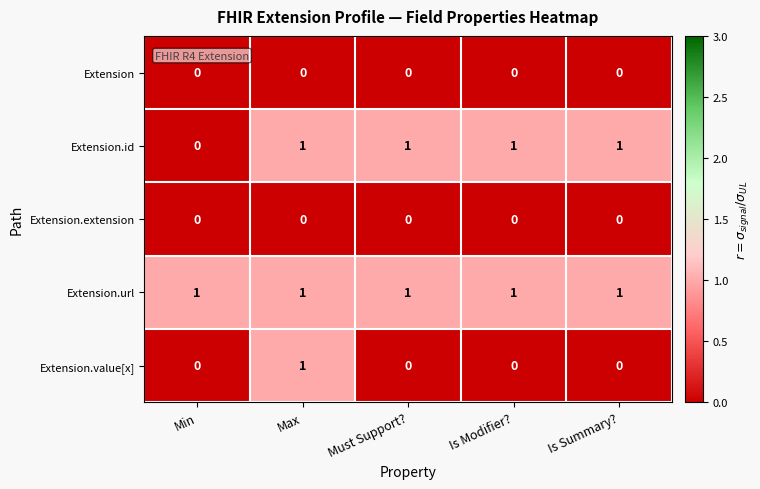

At which category is the sum across all series the highest?

Max